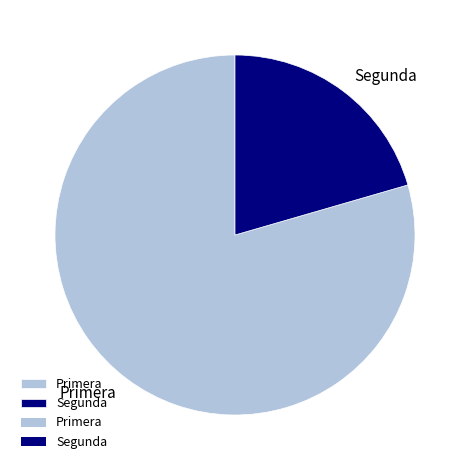

Rank the categories by value from highest to lowest.

Primera, Segunda